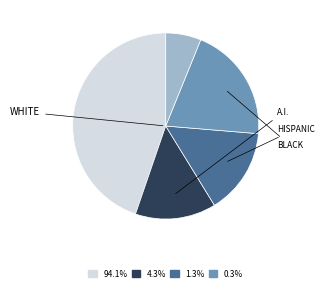

Is there a majority slice in this chart?

No